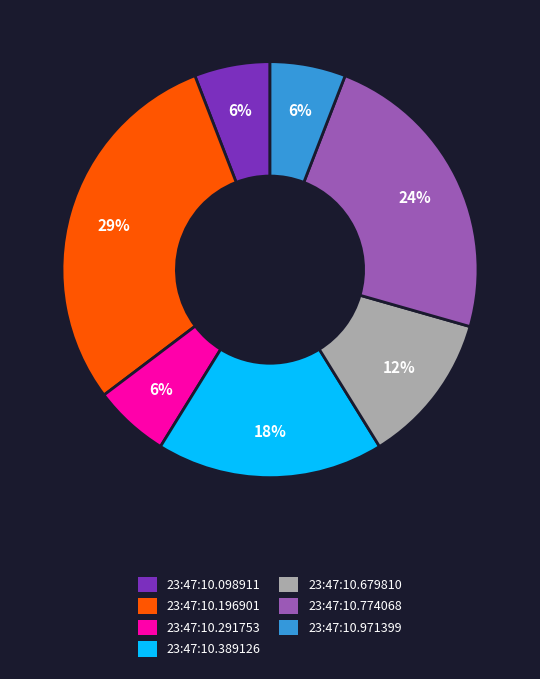

Combined, do 23:47:10.098911 and 23:47:10.291753 account for over 50%?

No